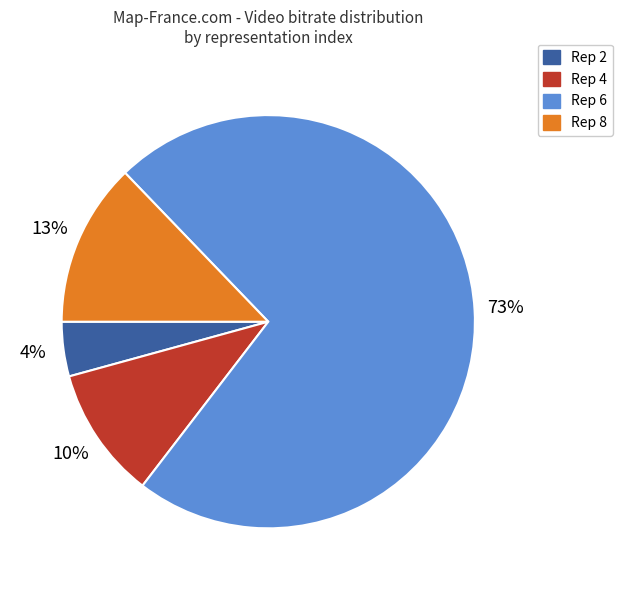

To the nearest percent, what is the average slice percentage?

25%